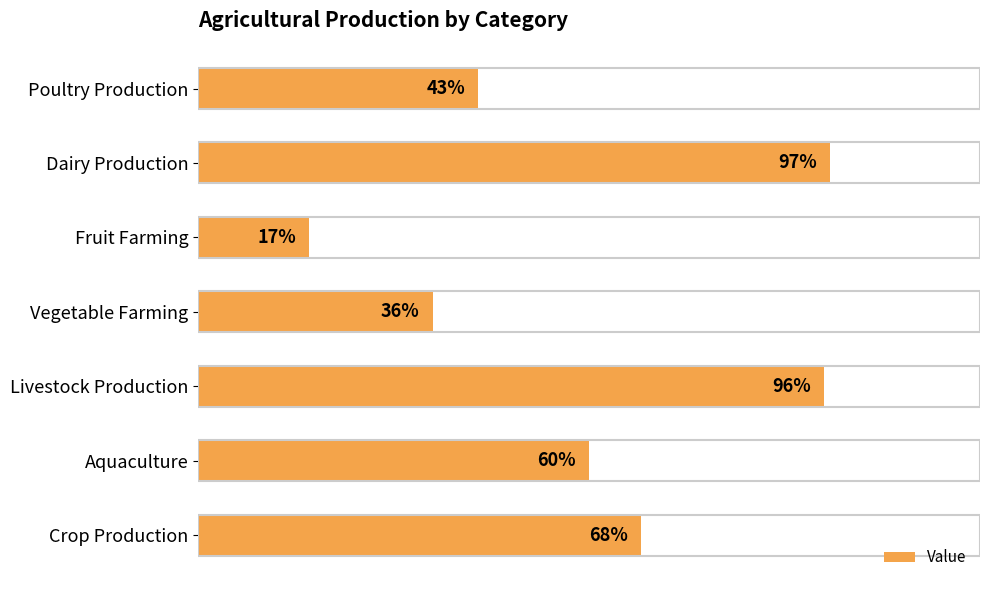

At which category does the chart reach its minimum across all series?

Fruit Farming